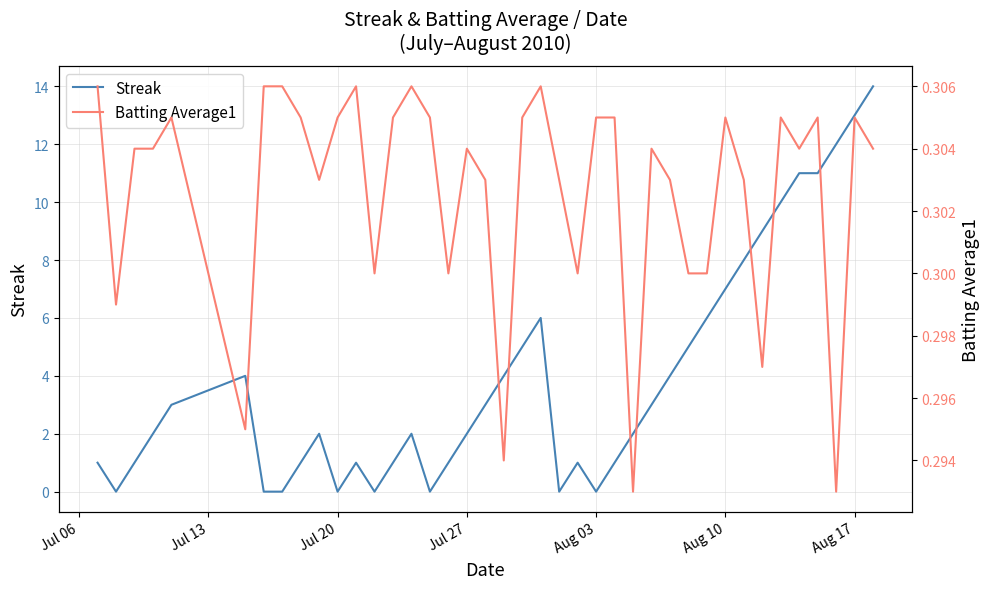

What is the highest value of the Streak series?

14